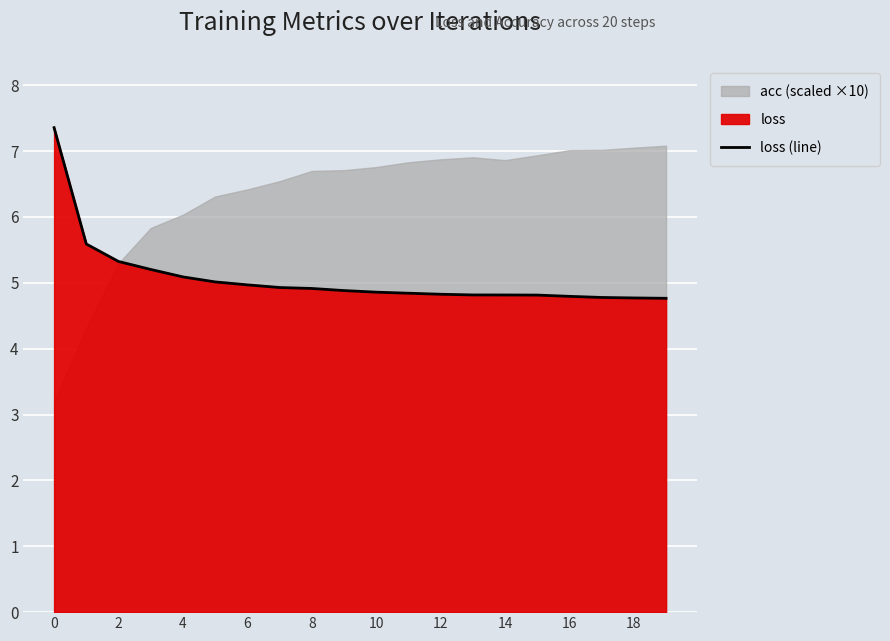

What is the sum of all values?

101.4